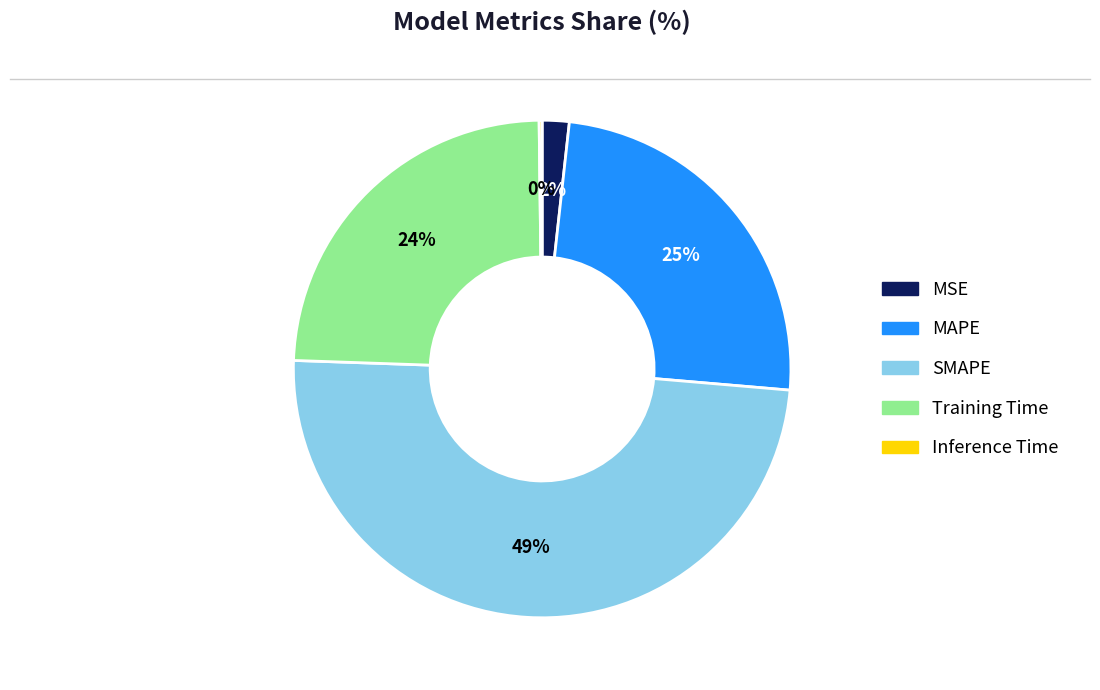

To the nearest percent, what percentage of the pie is MSE?

2%